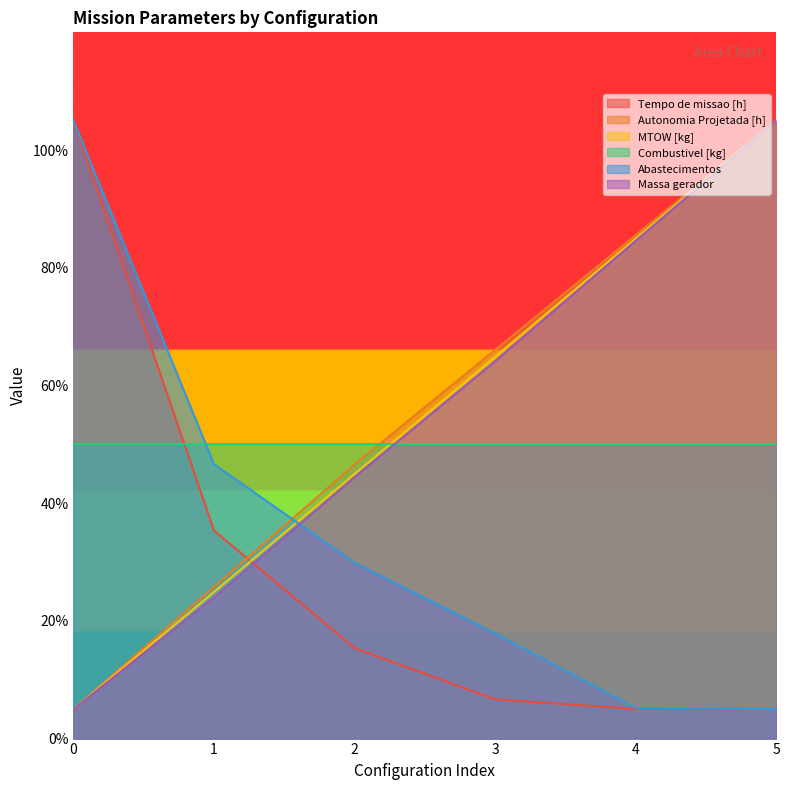

How many data points in Massa gerador are above 64?

3